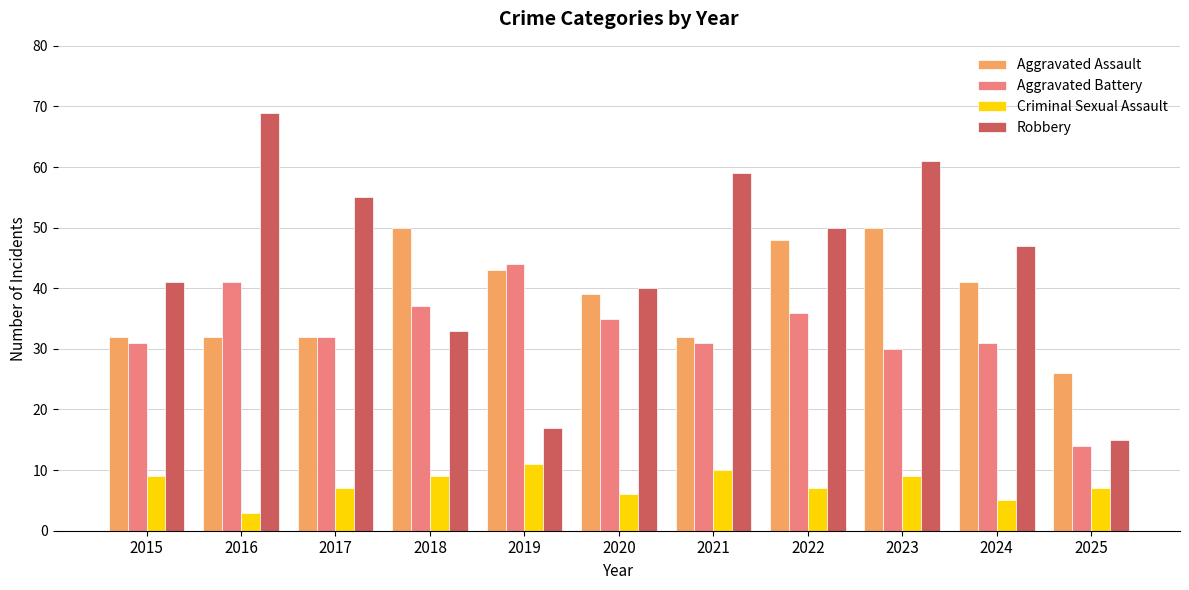

What is the sum of the Robbery values at 2020 and 2017?

95